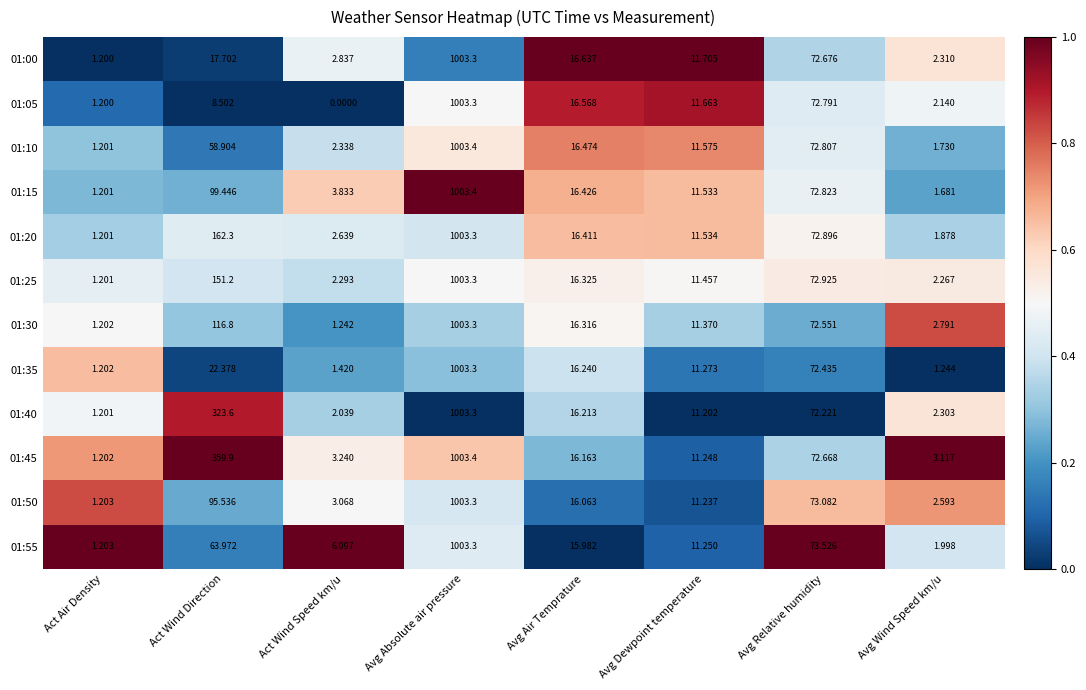

Rank the categories by 01:35 value from highest to lowest.

Avg Absolute air pressure, Avg Relative humidity, Act Wind Direction, Avg Air Temprature, Avg Dewpoint temperature, Act Wind Speed km/u, Avg Wind Speed km/u, Act Air Density